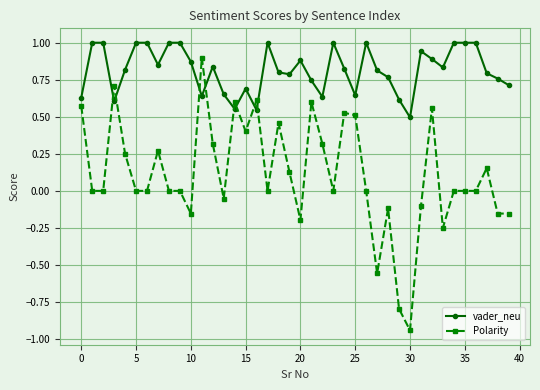

What is the difference between the second highest and second lowest values in the Polarity series?

1.5